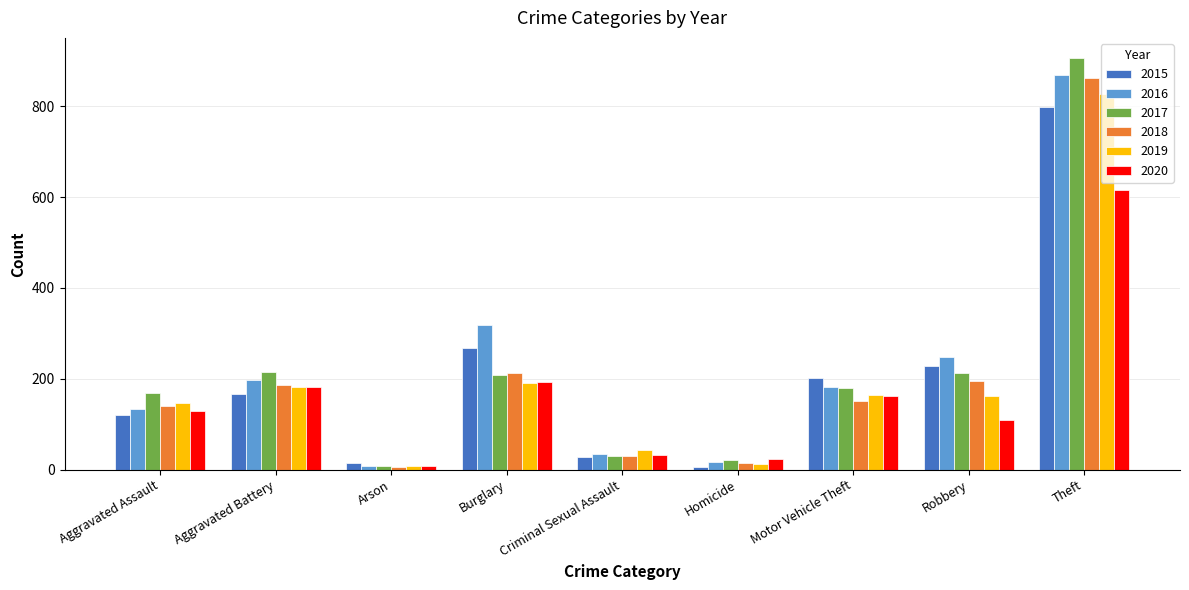

What is the label of the 6th bar from the right?

Burglary